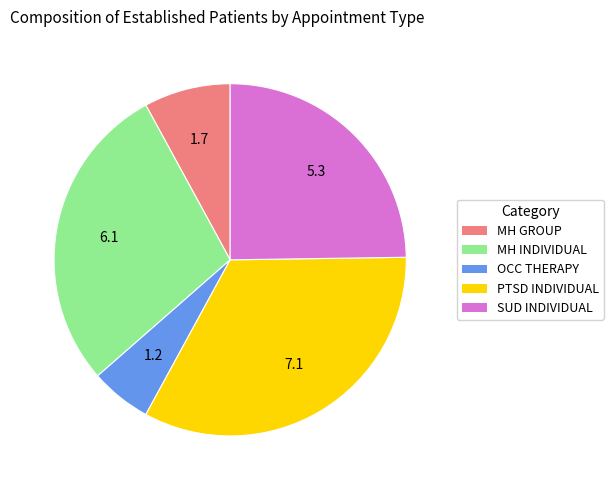

Is there a majority slice in this chart?

No